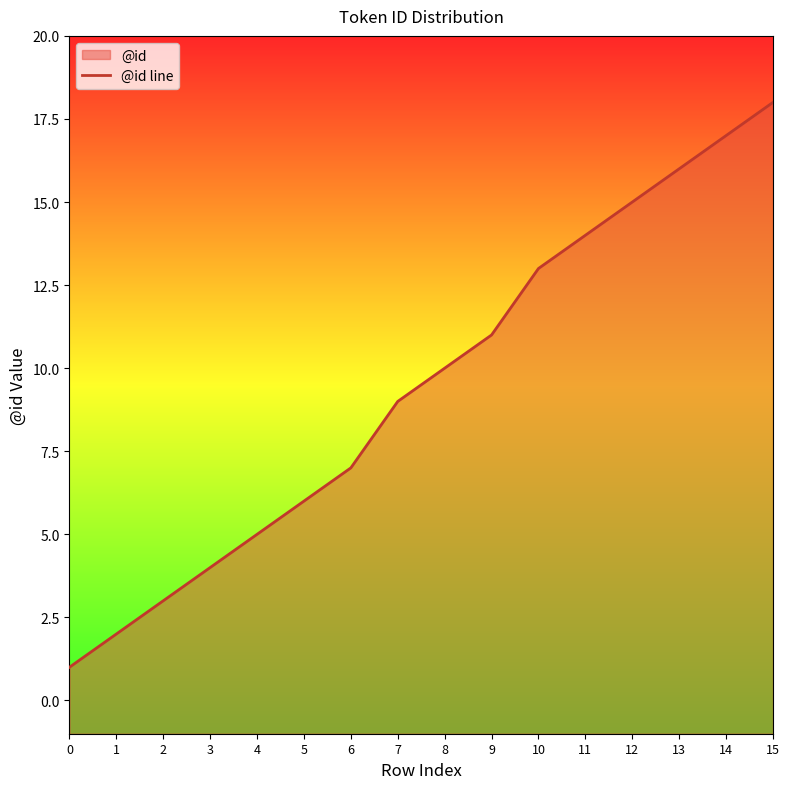

What is the greatest value displayed?

18